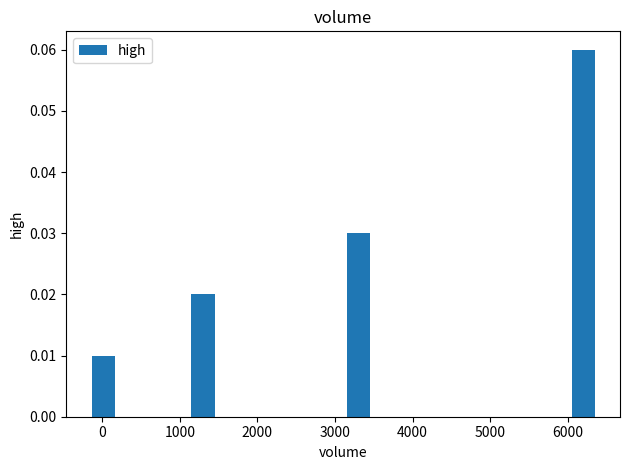

Which label corresponds to the largest value in the chart?

6000